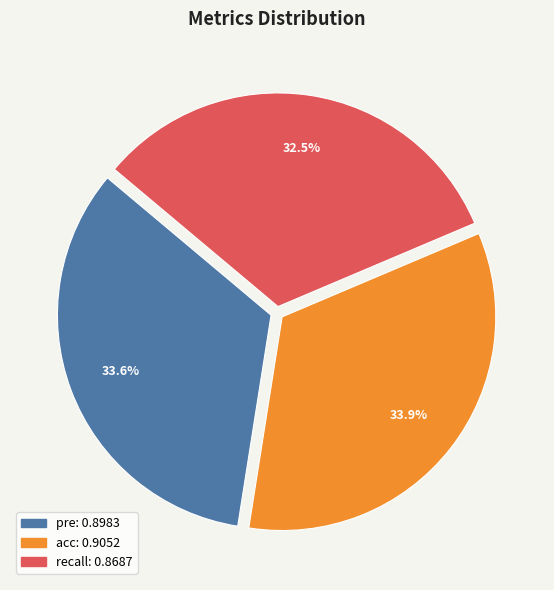

How many segments does this pie chart have?

3